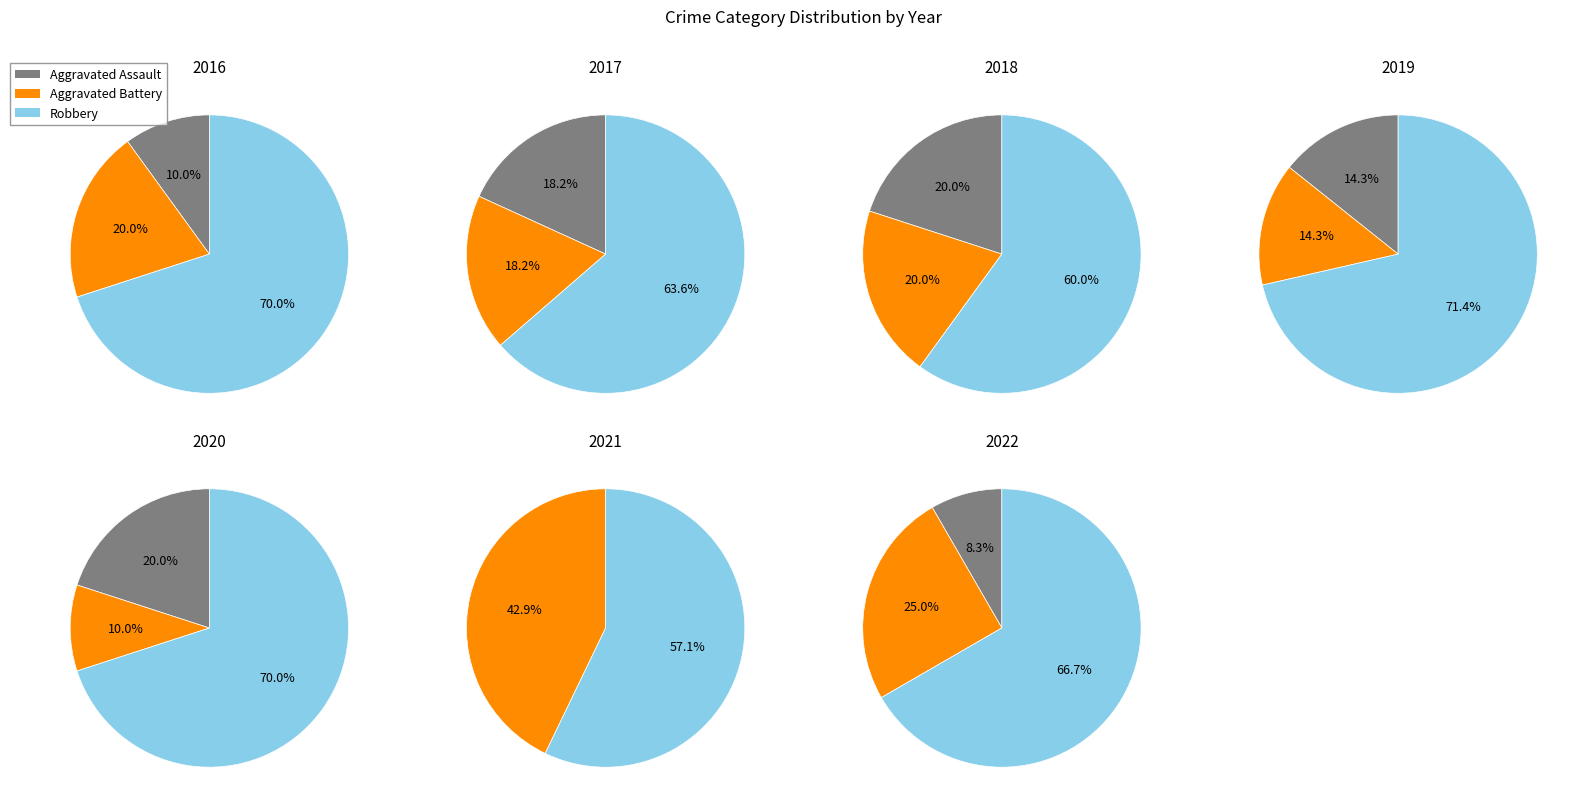

Between 2016 and 2018, which series saw the biggest shift?

Aggravated Assault